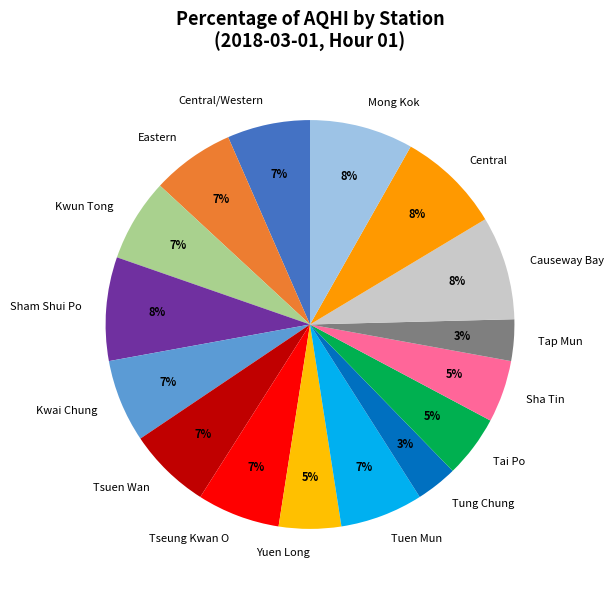

Is there any slice that represents more than half of the pie?

No